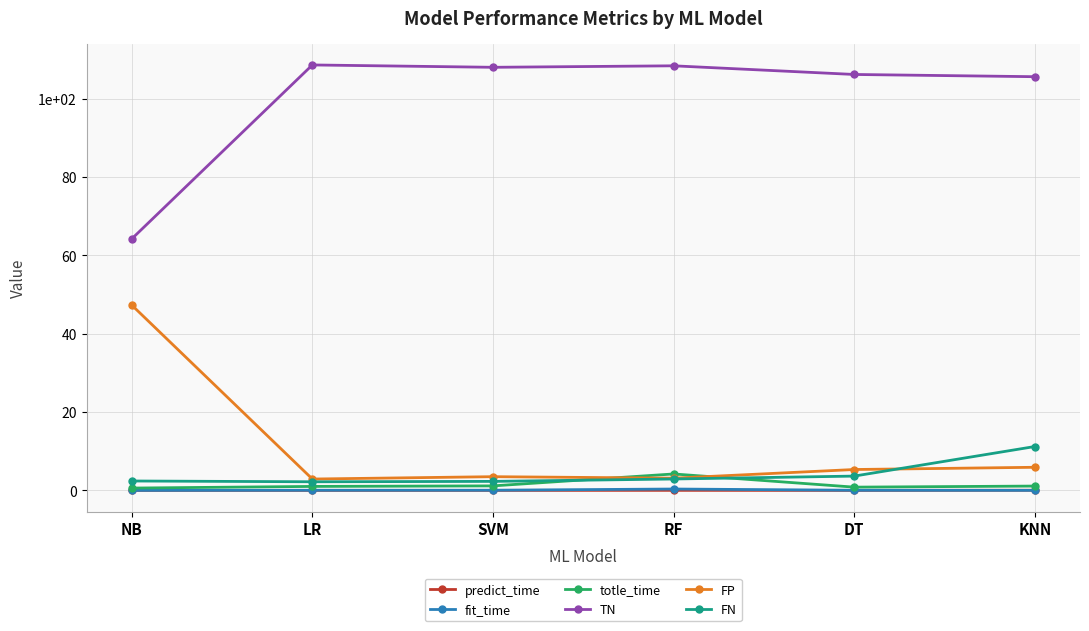

Where does the TN series first go above 108?

LR